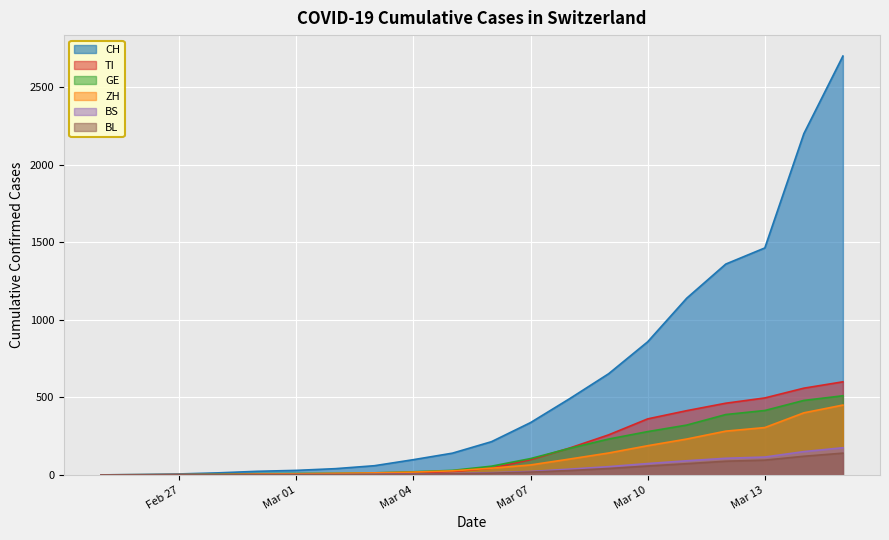

At which category does the chart reach its minimum across all series?

2020-02-25